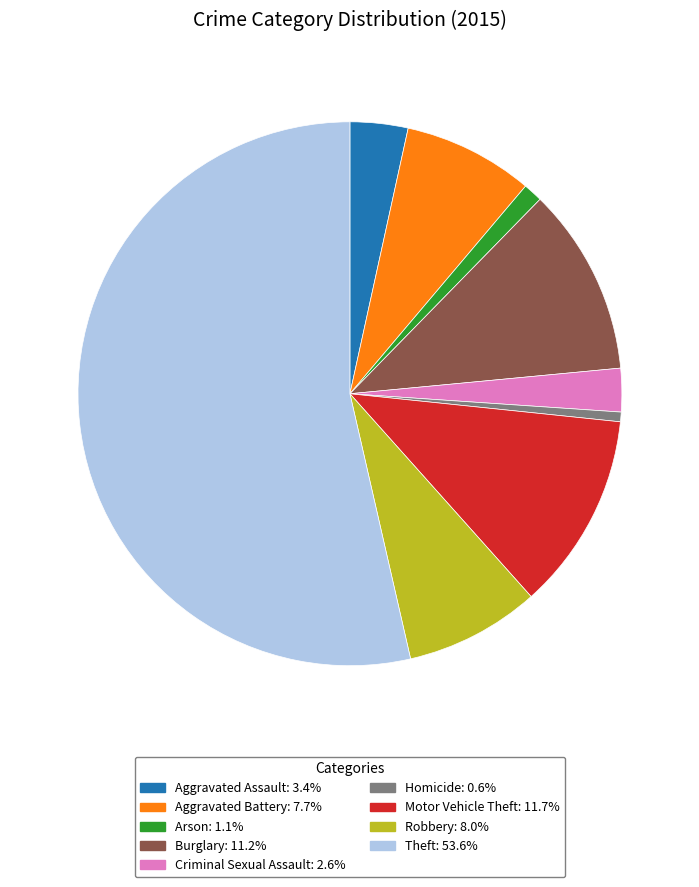

Approximately how many times larger is the value at Criminal Sexual Assault compared to Robbery?

0.3